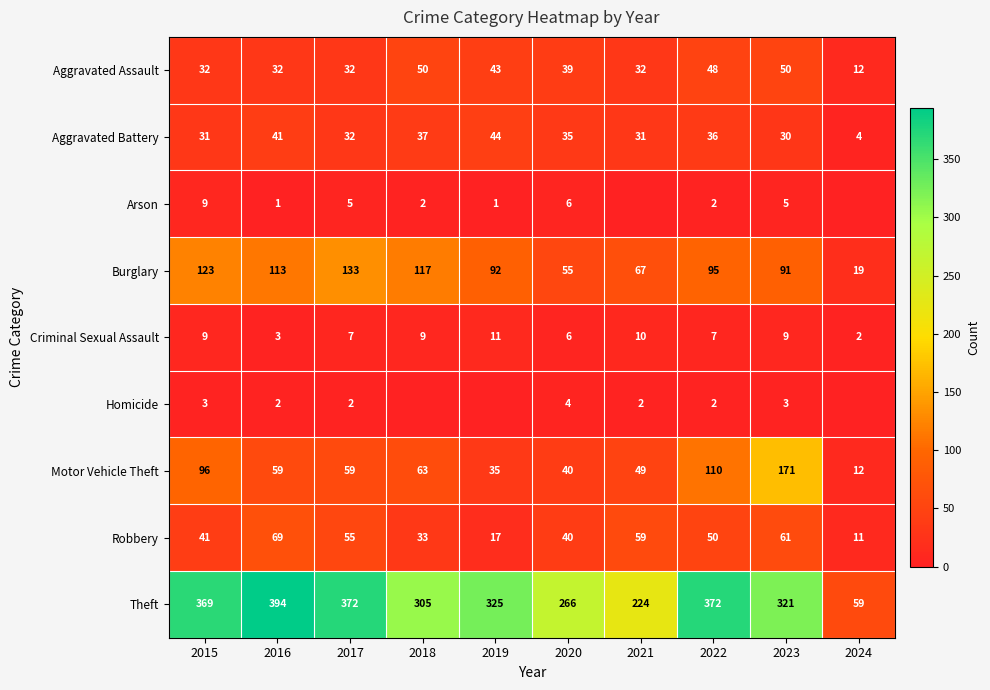

The value of Burglary at 2018 is 42. True or false?

False